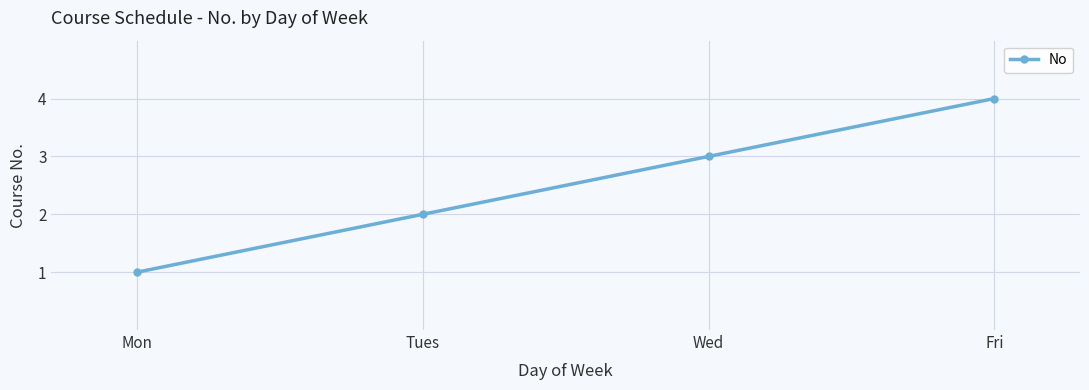

Rank the categories by value from lowest to highest.

Mon, Tues, Wed, Fri